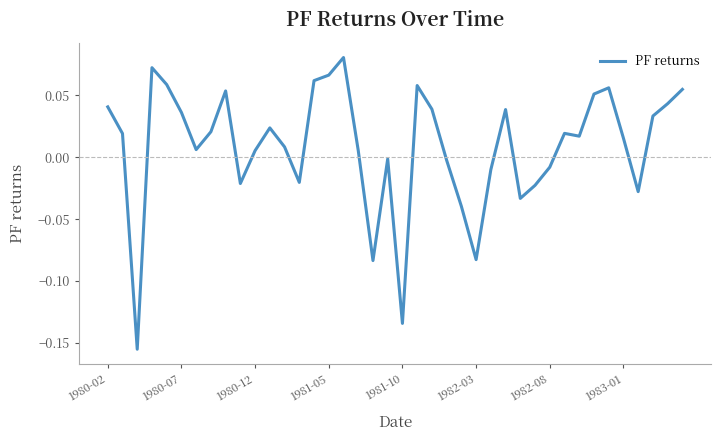

How many interior local peaks (higher than both neighbors) does the data have?

9